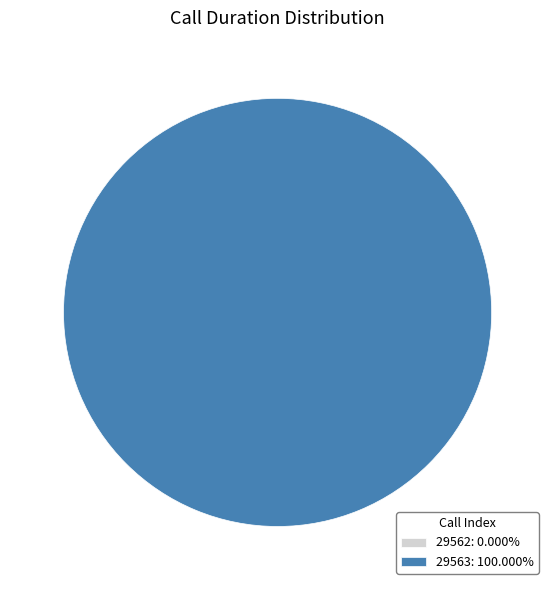

How many slices are in this pie chart?

2